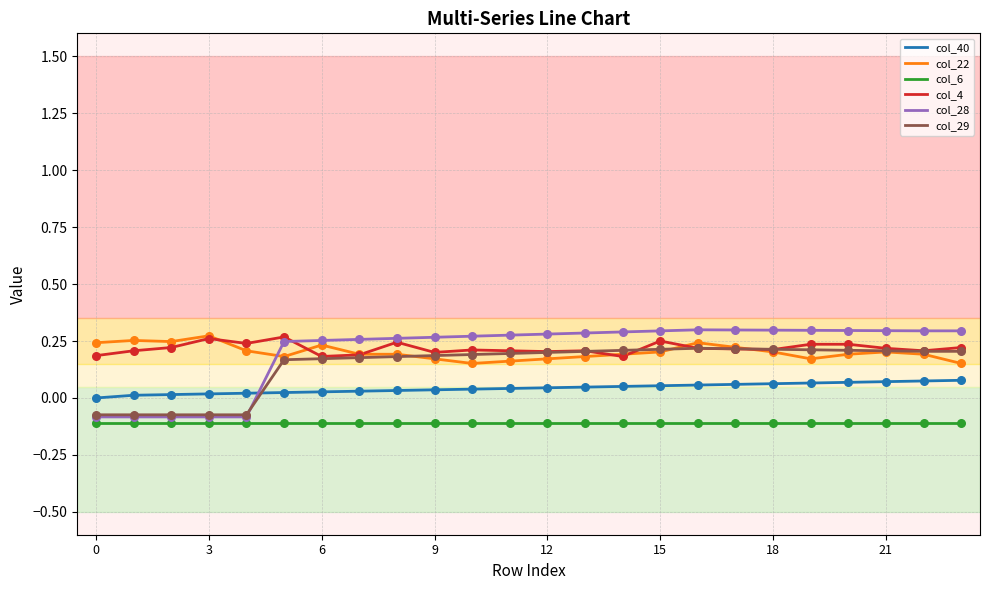

True or false: col_40 and col_6 intersect in this chart.

False